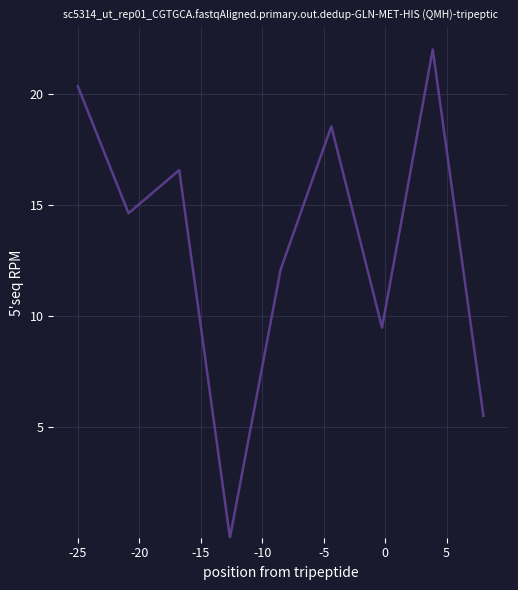

What is the difference between the maximum and minimum values?

22.0